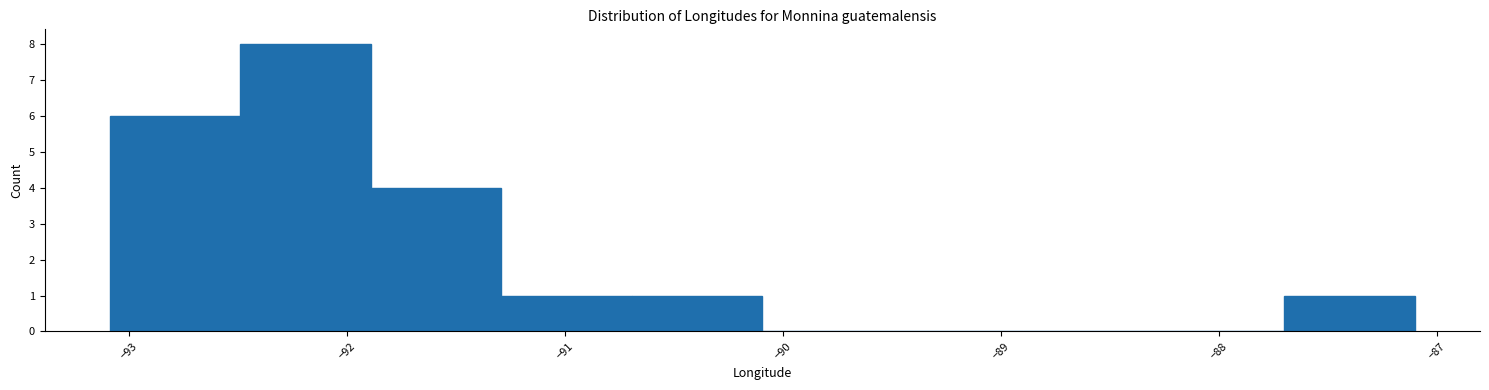

Reading left to right, transcribe this chart: for each bar, give the range it covers on the x-axis and its height. Neither the bar edges nor the heights are printed on the chart, so give them approximately, as read against the axes.

-93.1 to -92.5: 6
-92.5 to -91.9: 8
-91.9 to -91.3: 4
-91.3 to -90.7: 1
-90.7 to -90.1: 1
-90.1 to -89.5: 0
-89.5 to -88.9: 0
-88.9 to -88.3: 0
-88.3 to -87.7: 0
-87.7 to -87.1: 1